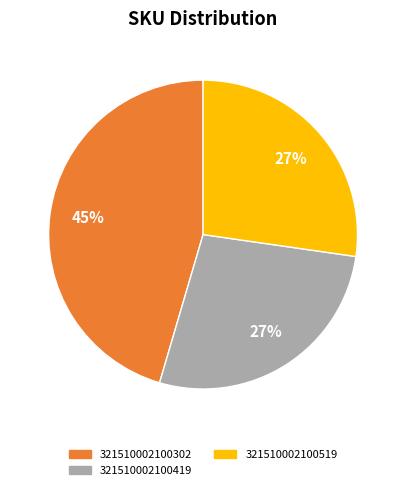

Is there any slice that represents more than half of the pie?

No